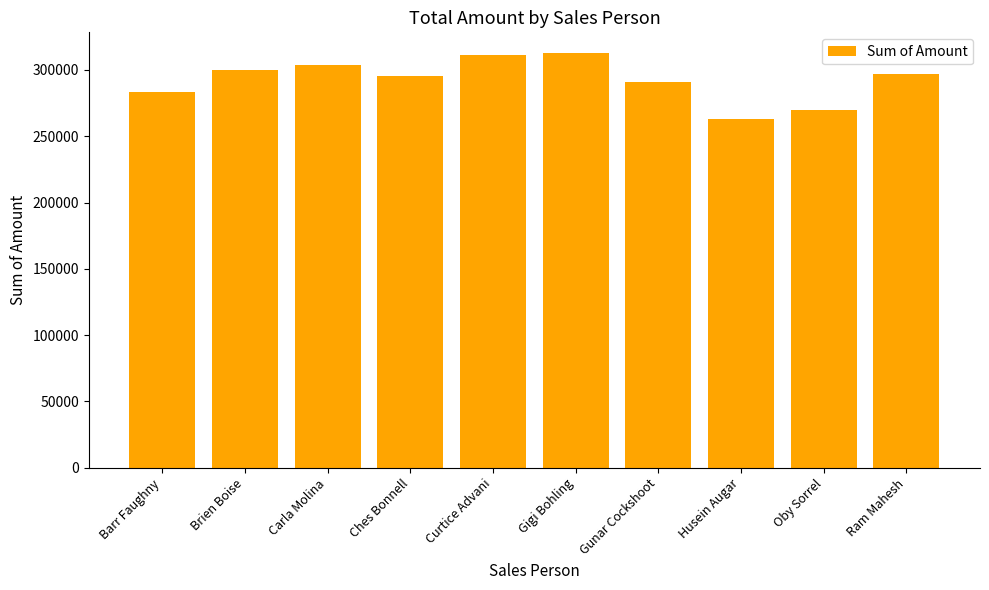

At which label is the value closest to 287735?

Gunar Cockshoot